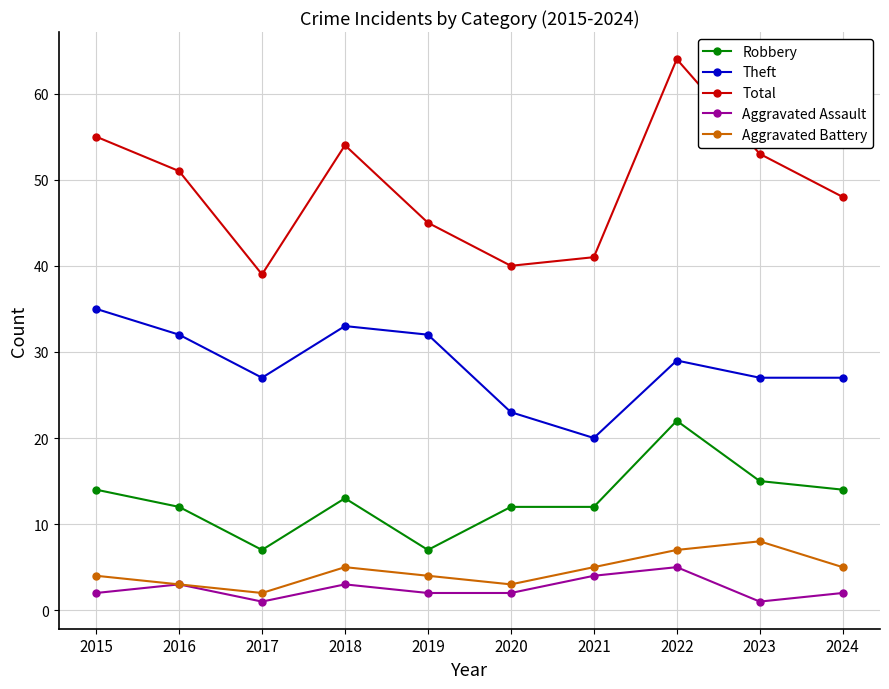

True or false: Aggravated Battery and Total cross at least once.

False